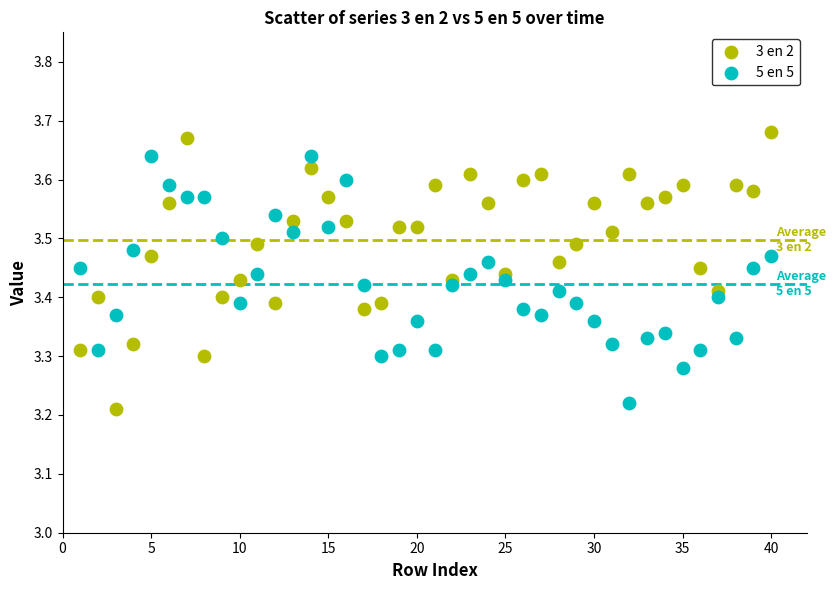

Across all data points, what is the range of X values (max minus min)?

39.0